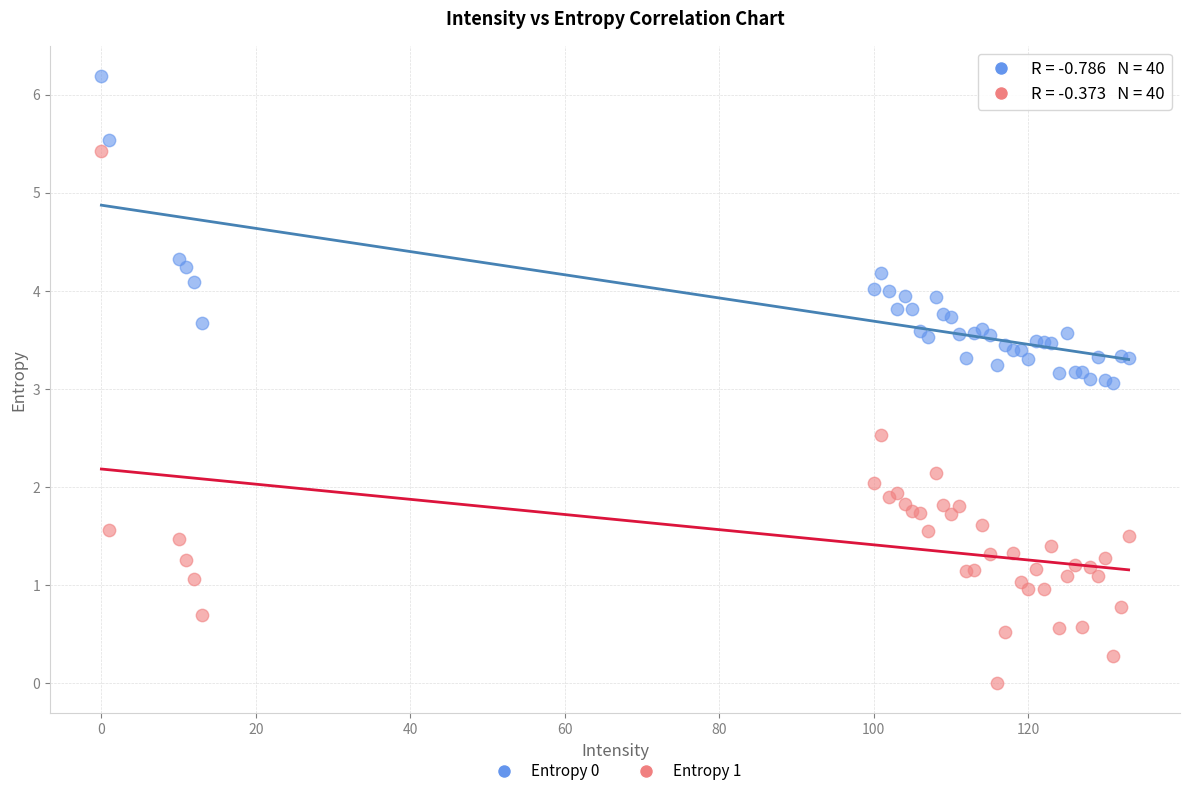

Which series reaches the maximum Y coordinate?

Entropy 0